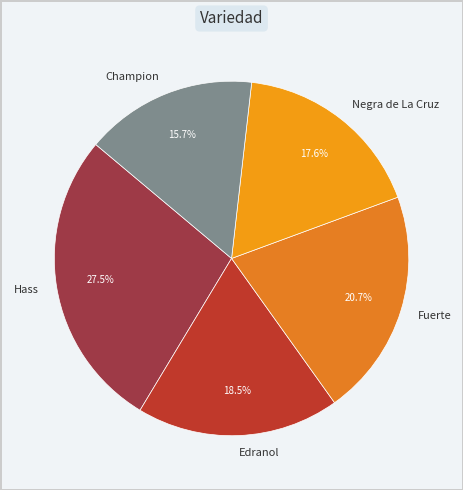

How many slices are in this pie chart?

5